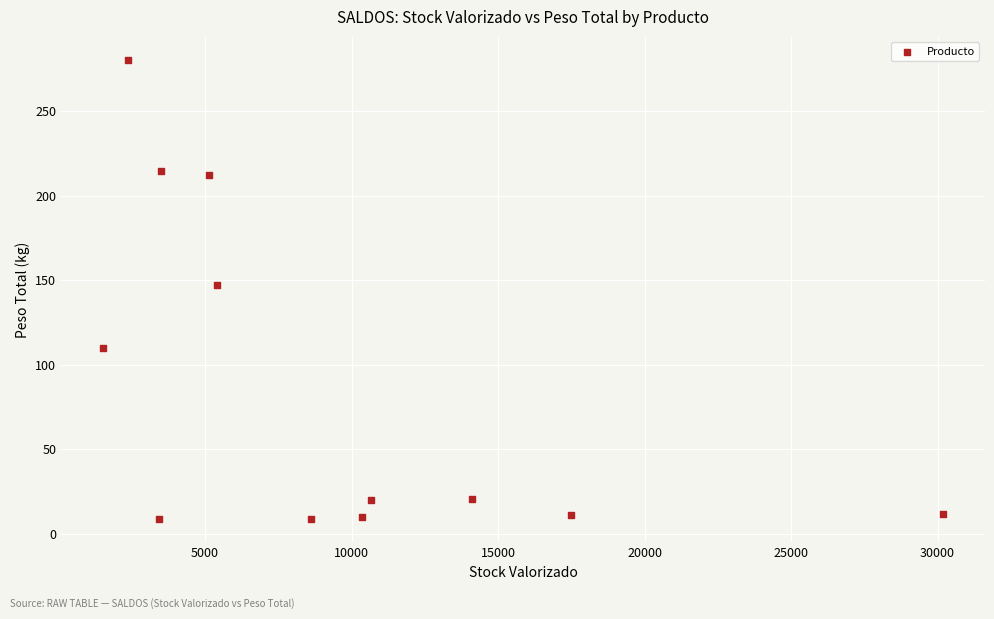

What is the average Y value?

87.7